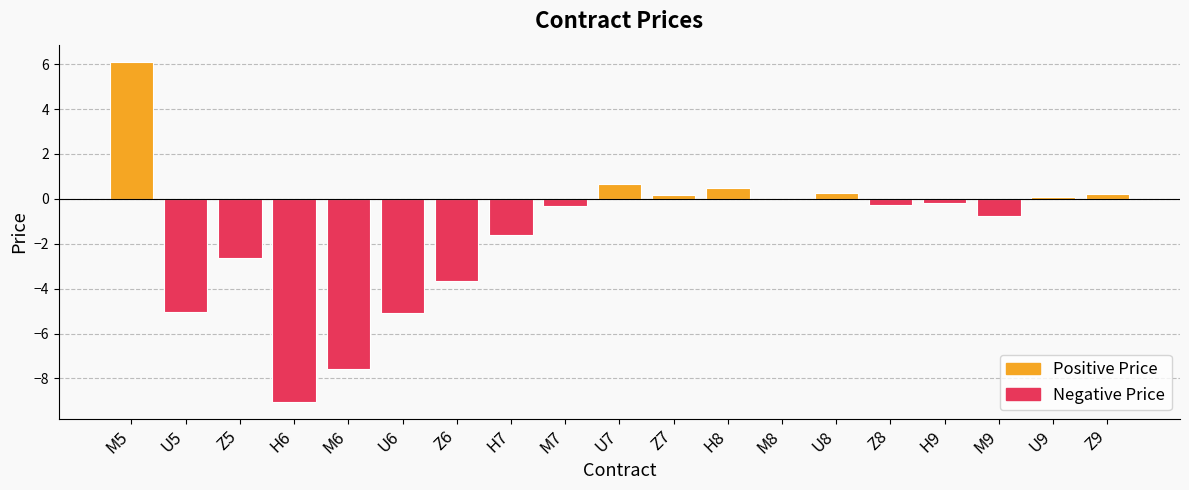

What is the change in value from Z5 to M6?

-4.9